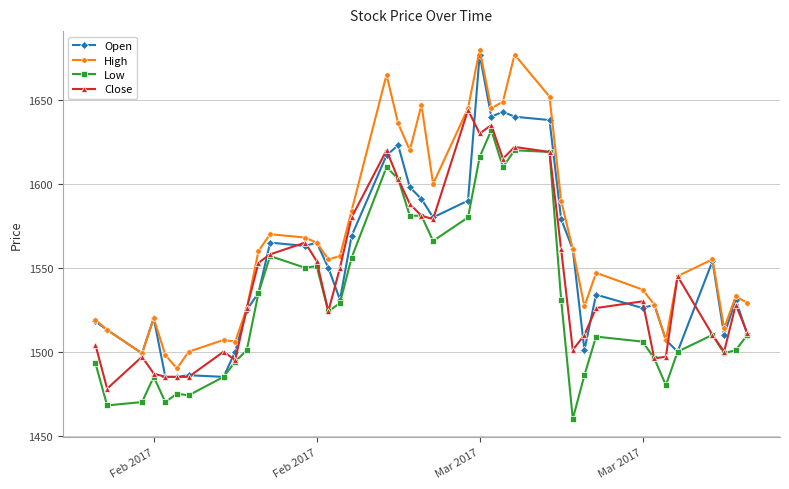

True or false: Low and High intersect in this chart.

False